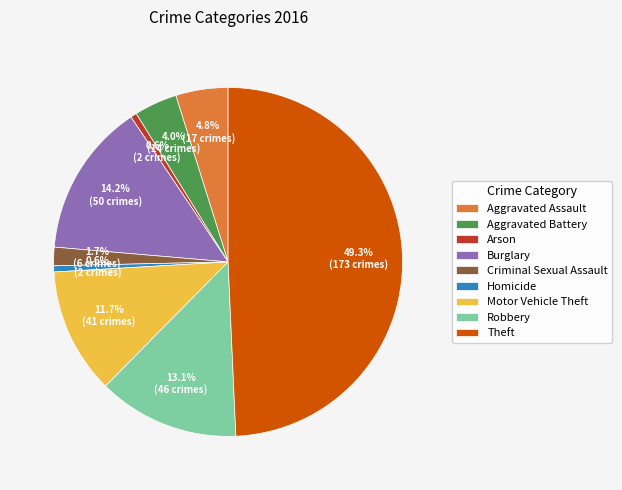

Is it true that Aggravated Battery is 4% of the pie?

True